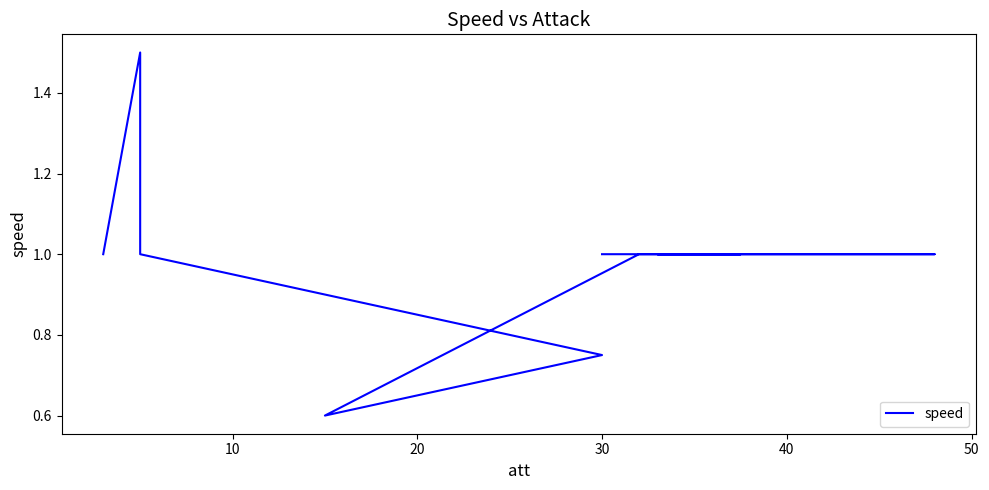

How many interior local peaks (higher than both neighbors) does the data have?

1